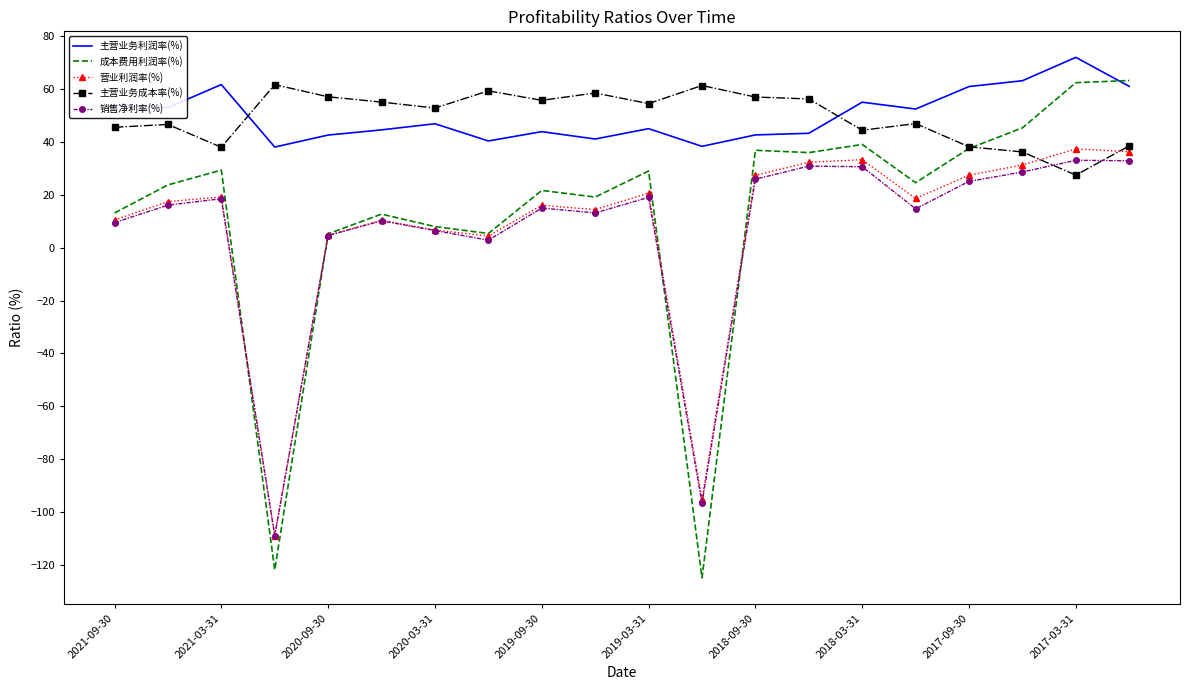

What is the smallest value displayed?

-124.9